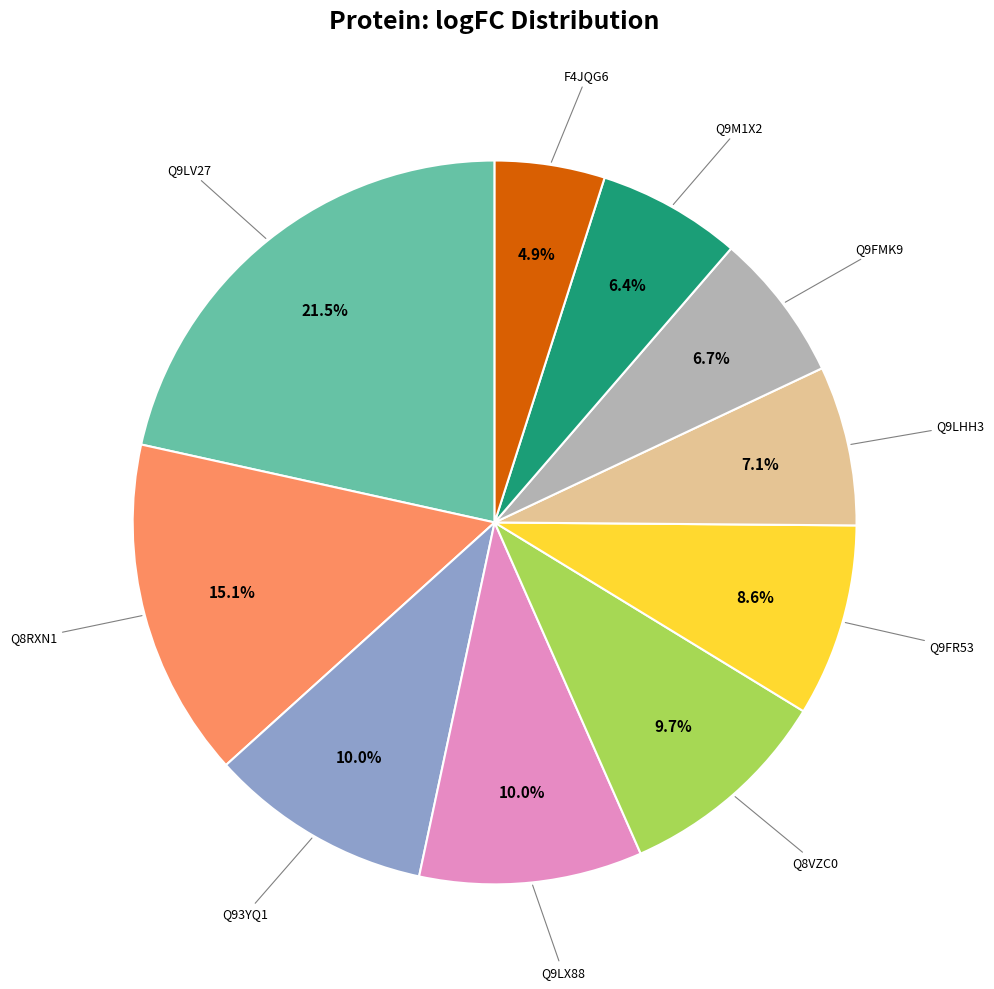

Is there a majority slice in this chart?

No